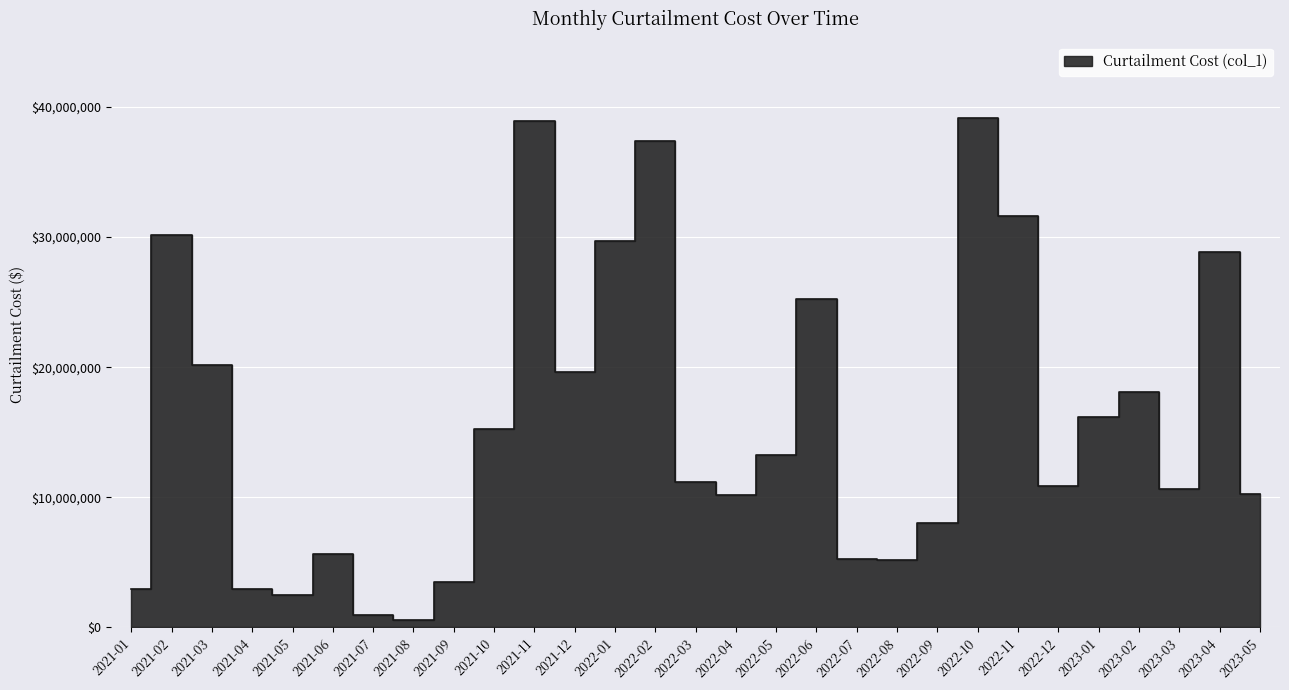

Which has a higher value, 2022-01 or 2023-03?

2022-01